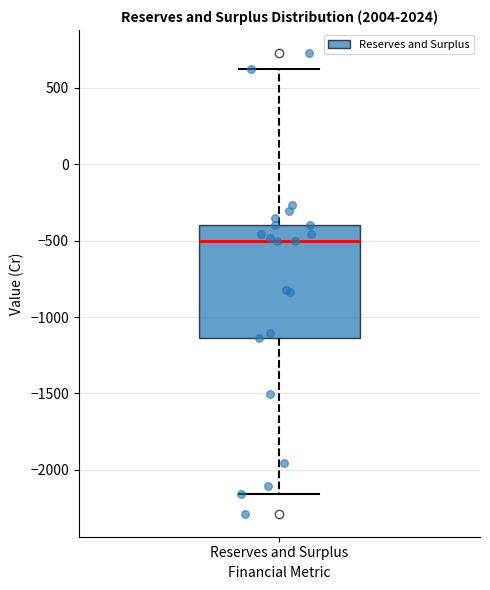

Where is the upper edge of the box for Reserves and Surplus on the y-axis? The values are not printed on the chart, so give them approximately, as read against the axis.

-400